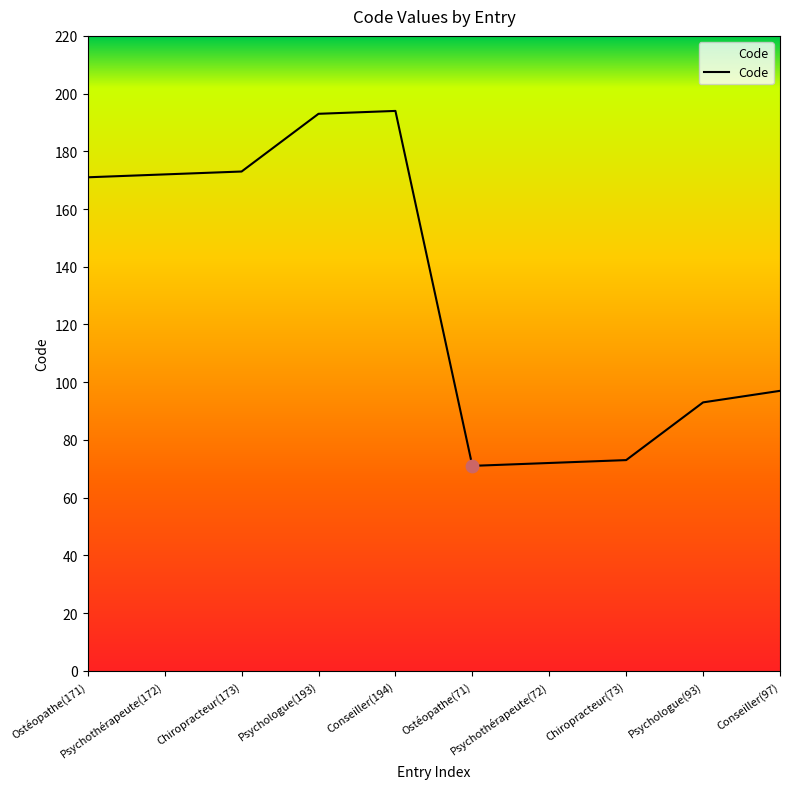

What is the change in value from Psychologue(93) to Conseiller(97)?

+4